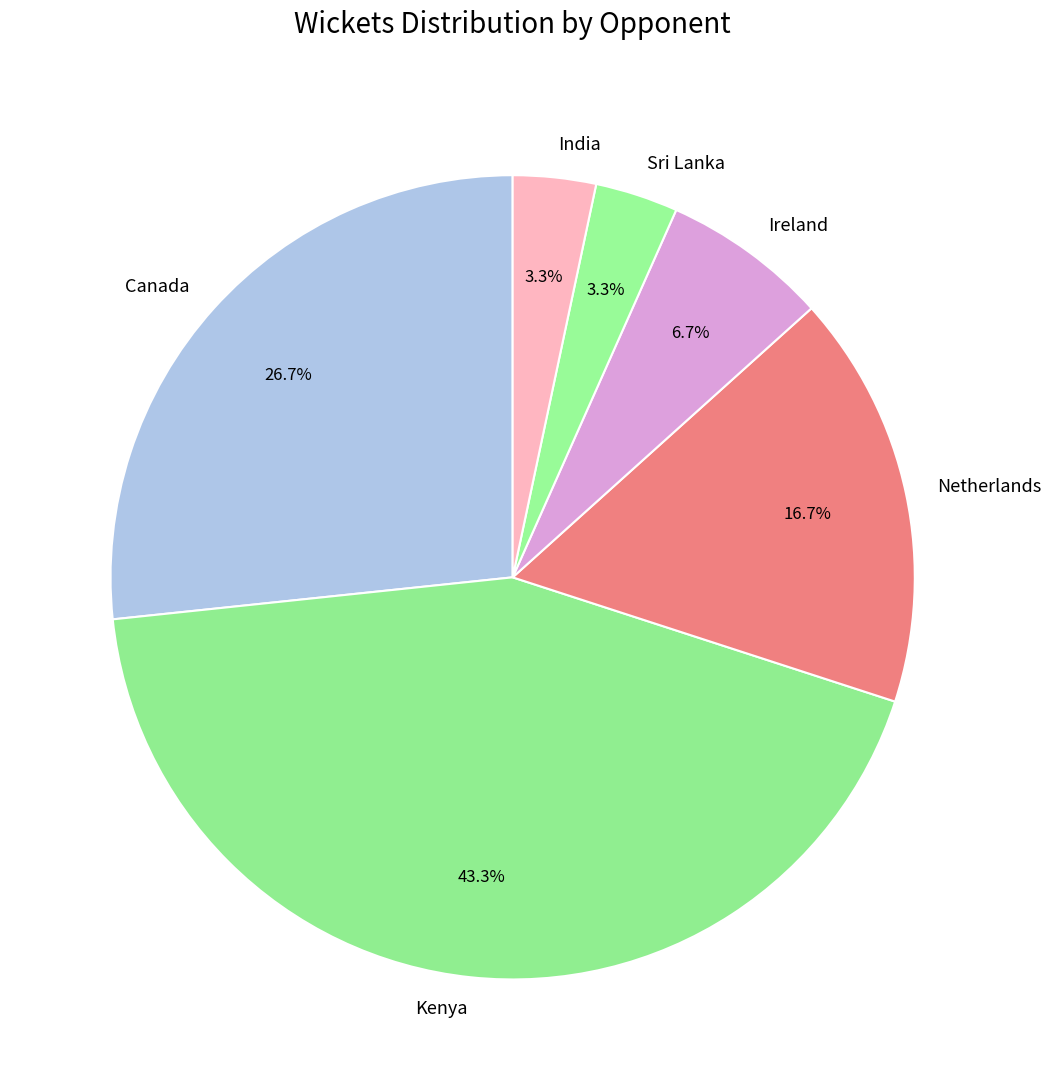

To the nearest percent, what is the difference between the largest and smallest slice percentages?

40%